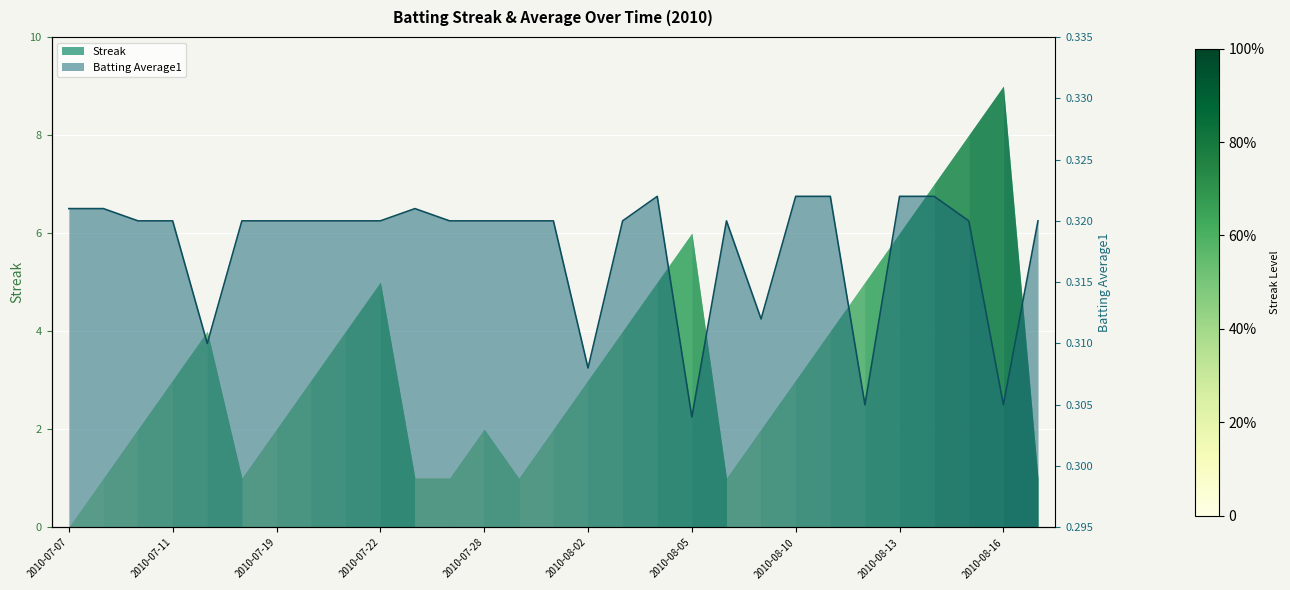

Reading left to right, transcribe all the data shown in this chart.

0.3	0.3	0.3	0.3	0.3	0.3	0.3	0.3	0.3	0.3	0.3	0.3	0.3	0.3	0.3	0.3	0.3	0.3	0.3	0.3	0.3	0.3	0.3	0.3	0.3	0.3	0.3	0.3	0.3